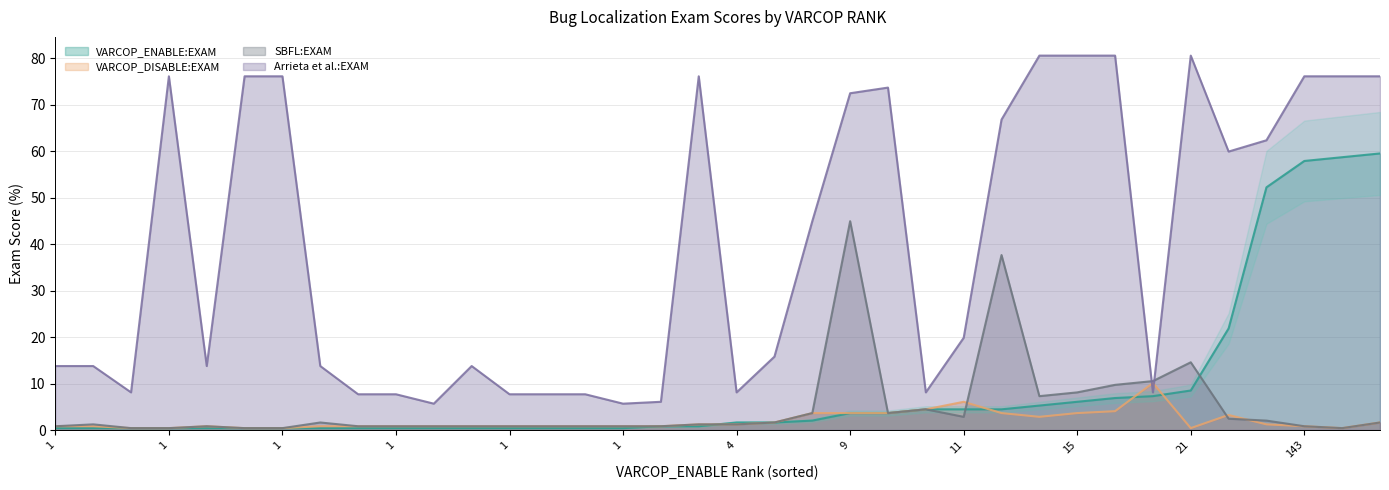

What are all the series names shown in the legend?

VARCOP_ENABLE:EXAM, VARCOP_DISABLE:EXAM, SBFL:EXAM, Arrieta et al.:EXAM